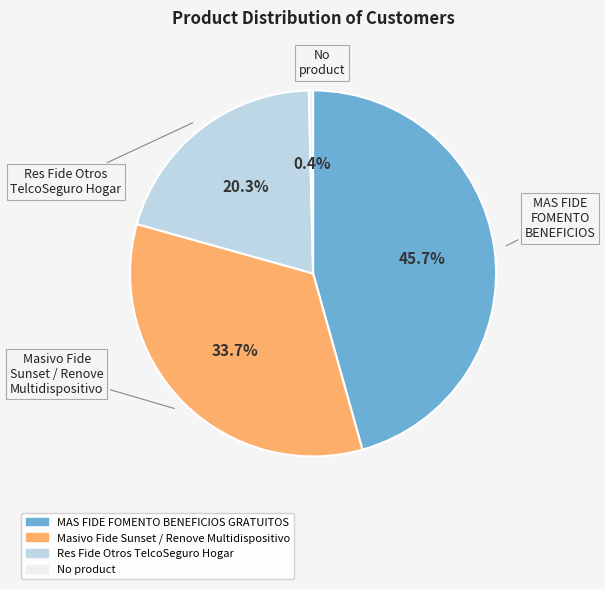

Which slice is the largest?

MAS FIDE FOMENTO BENEFICIOS GRATUITOS